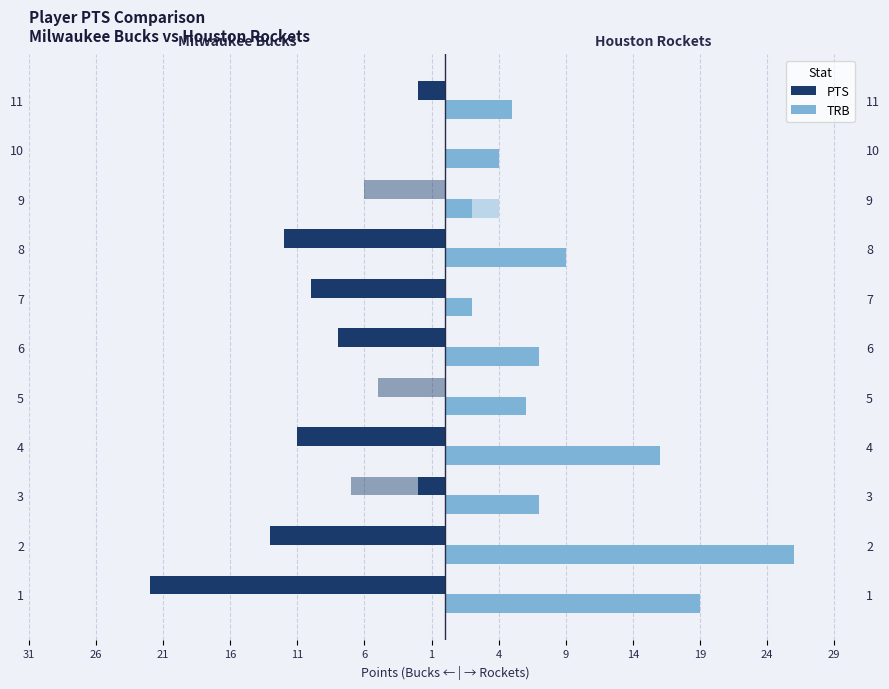

The value of Houston Rockets PTS at 9 is 1. True or false?

False